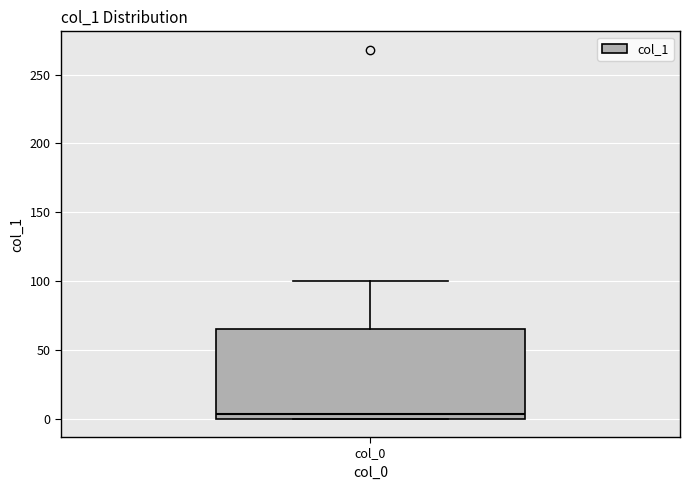

Read this box plot against the y-axis: the position of the median line, the range covered by the box, and the ends of both whiskers. The values are not printed on the chart, so give them approximately, as read against the axis.

median 5, box 0 to 65, whiskers 0 to 100